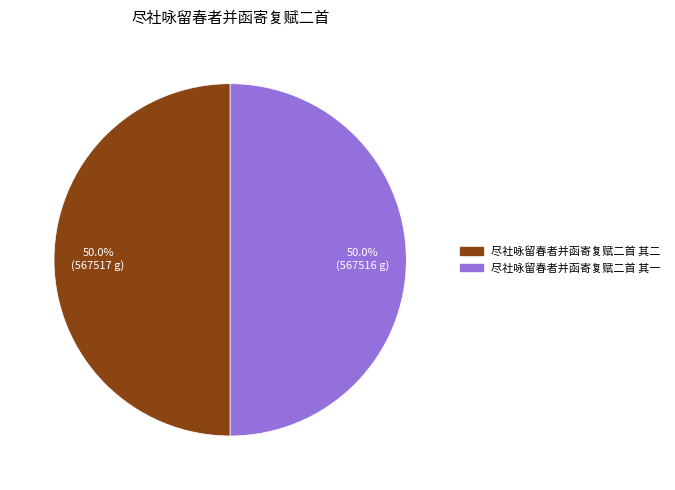

True or false: 尽社咏留春者并函寄复赋二首 其一 accounts for 50% of the total.

True